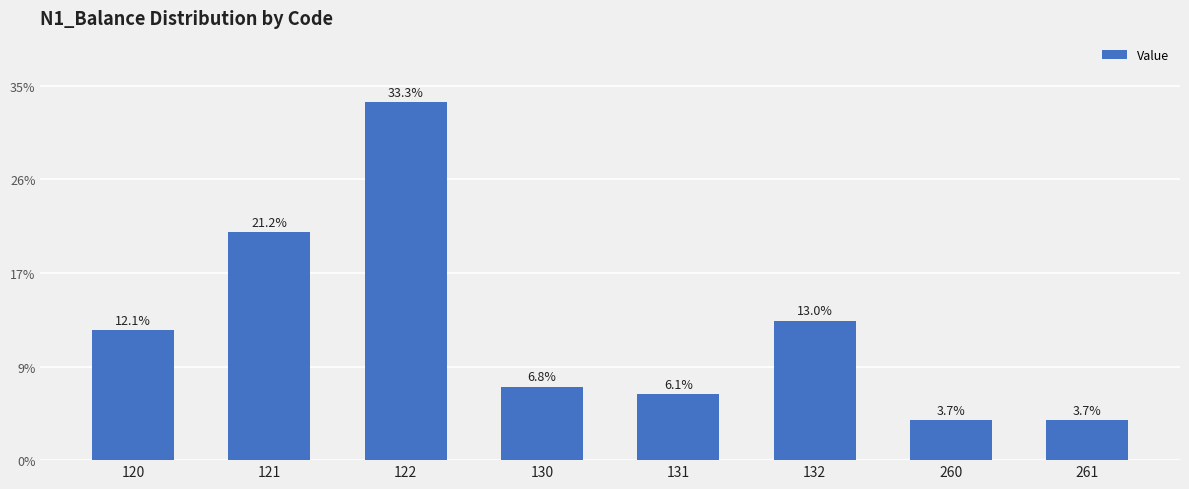

Are the bars horizontal?

No